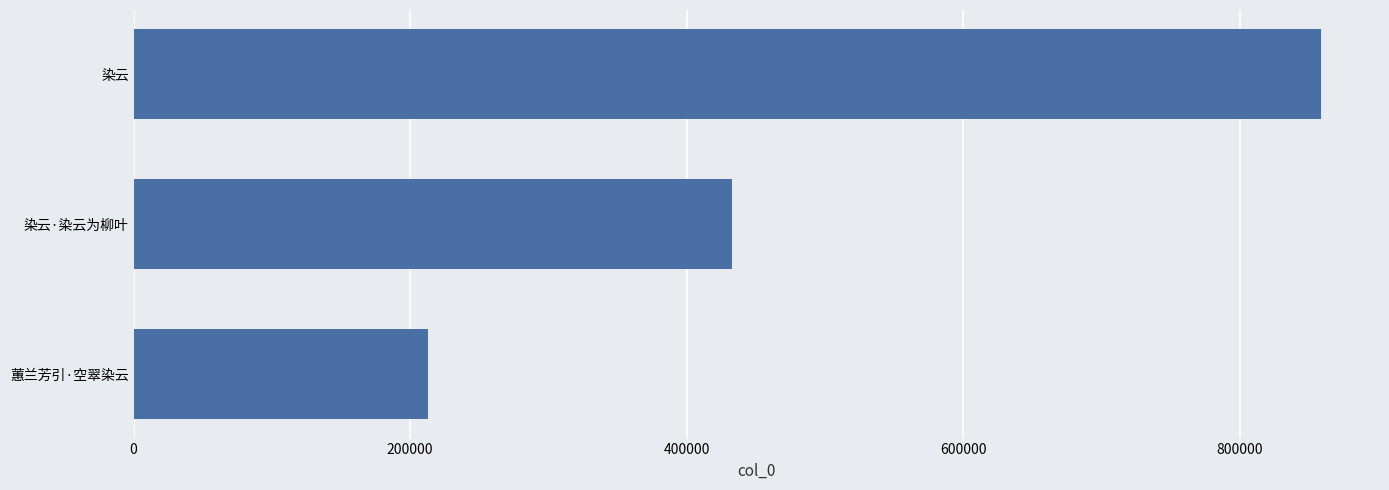

Reading top to bottom, transcribe all the data shown in this chart.

858395	432528	213244